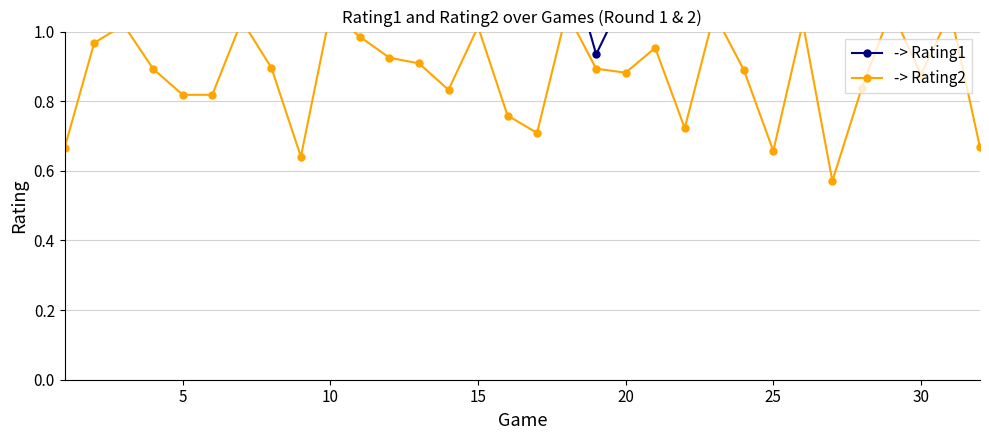

How many interior local valleys does the -> Rating1 series have?

9